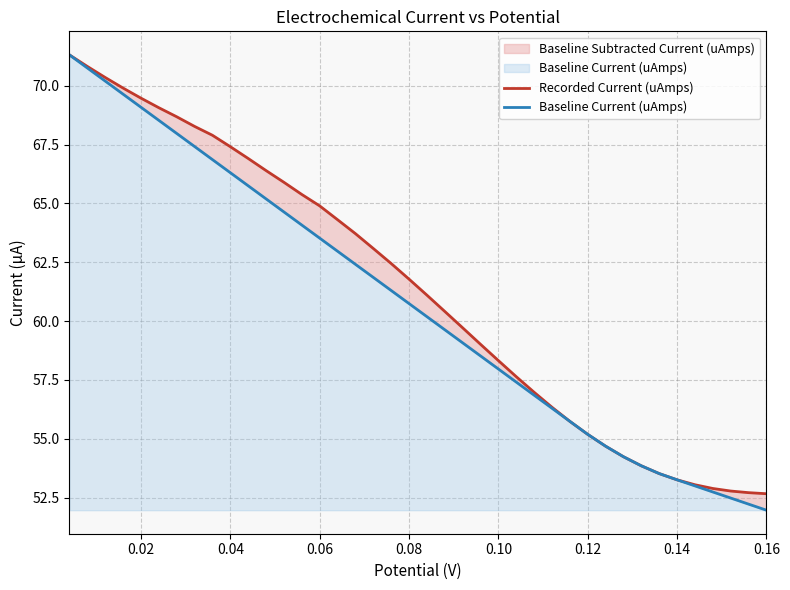

True or false: Baseline Current (uAmps) has more than 0 interior local peaks.

False